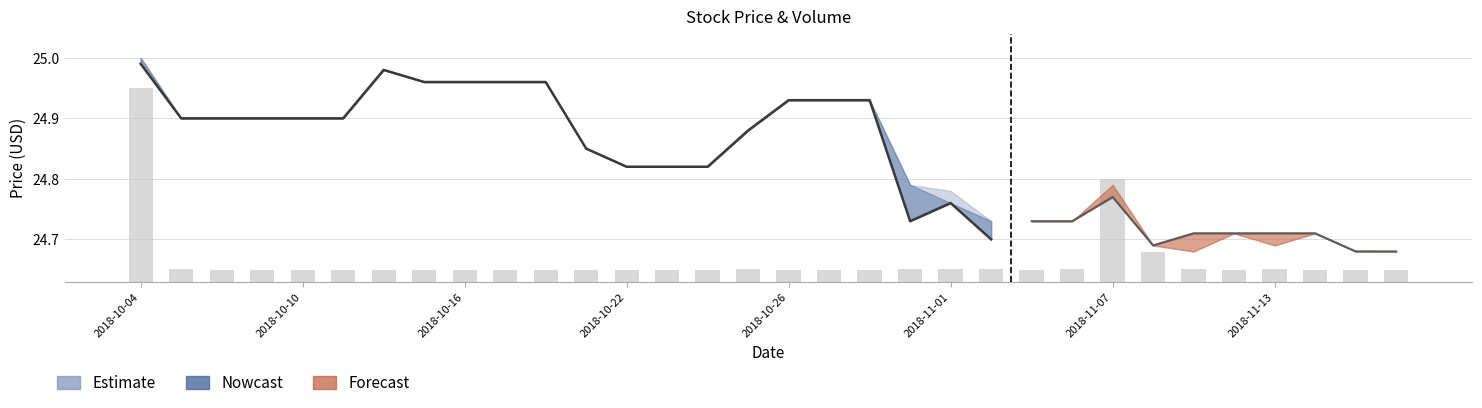

Between 2018-10-26 and 13, which is larger?

2018-10-26